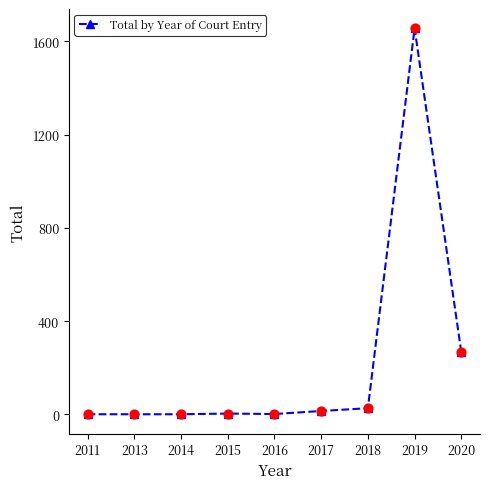

What is the change in value from 2015 to 2018?

+23